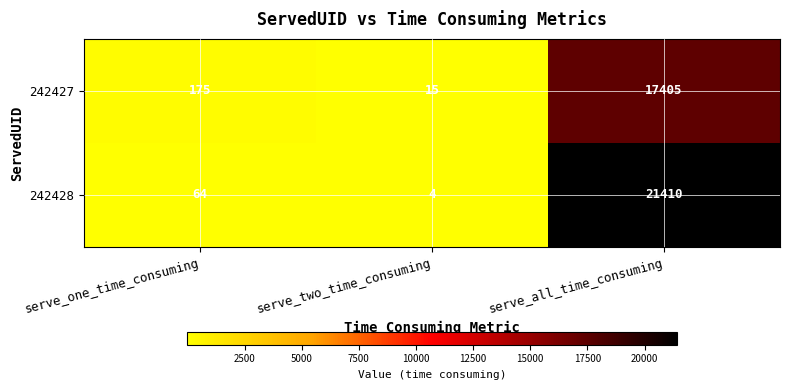

At how many categories does at least one series exceed 4667?

1